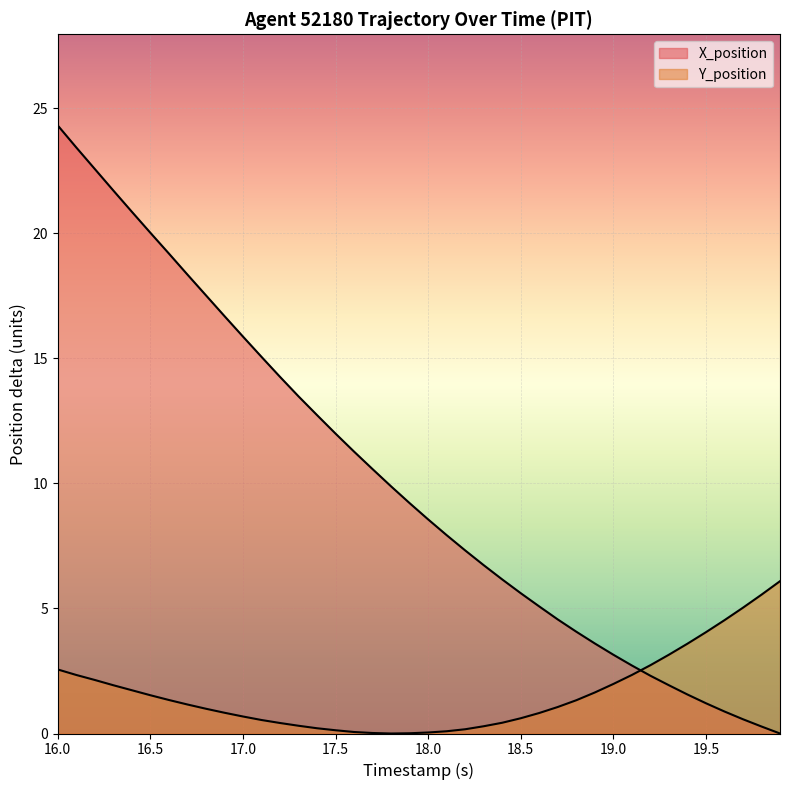

Does the chart display data point markers on the line(s)?

No